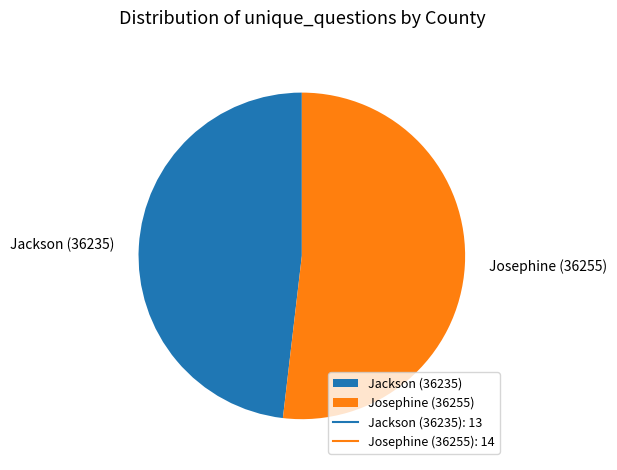

Is there any slice that represents more than half of the pie?

Yes